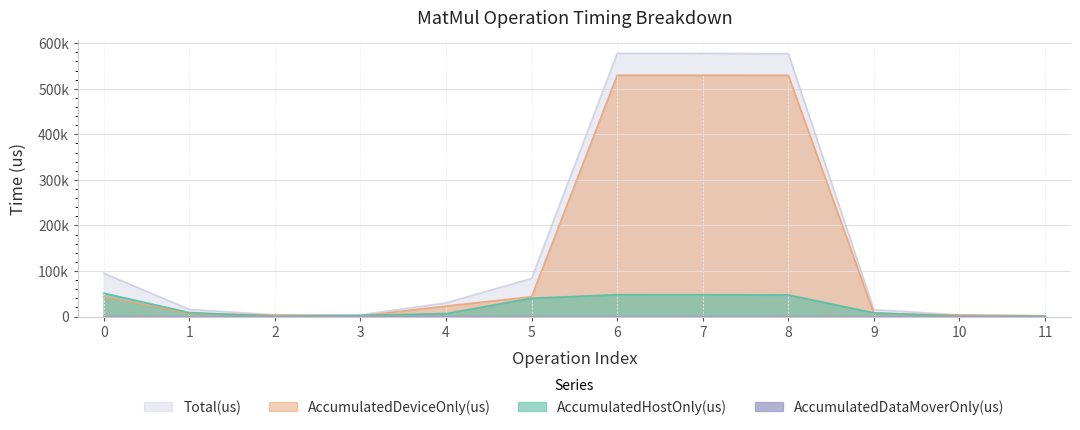

What are all the series names shown in the legend?

AccumulatedHostOnly(us), AccumulatedDeviceOnly(us), AccumulatedDataMoverOnly(us), Total(us)